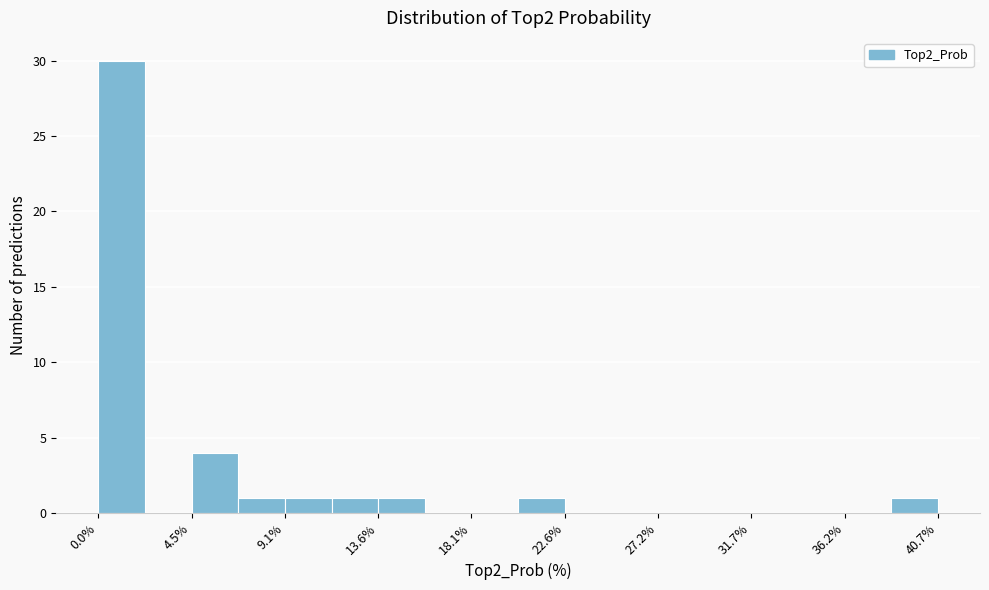

Reading left to right, list every bar in this chart as the range it spans on the x-axis followed by its height. Neither the bar edges nor the heights are printed on the chart, so give them approximately, as read against the axes.

0.0 to 2.5: 30
2.5 to 4.5: 0
4.5 to 7.0: 4
7.0 to 9.0: 1
9.0 to 11.5: 1
11.5 to 13.5: 1
13.5 to 16.0: 1
16.0 to 18.0: 0
18.0 to 20.5: 0
20.5 to 22.5: 1
22.5 to 25.0: 0
25.0 to 27.0: 0
27.0 to 29.5: 0
29.5 to 31.5: 0
31.5 to 34.0: 0
34.0 to 36.0: 0
36.0 to 38.5: 0
38.5 to 40.5: 1